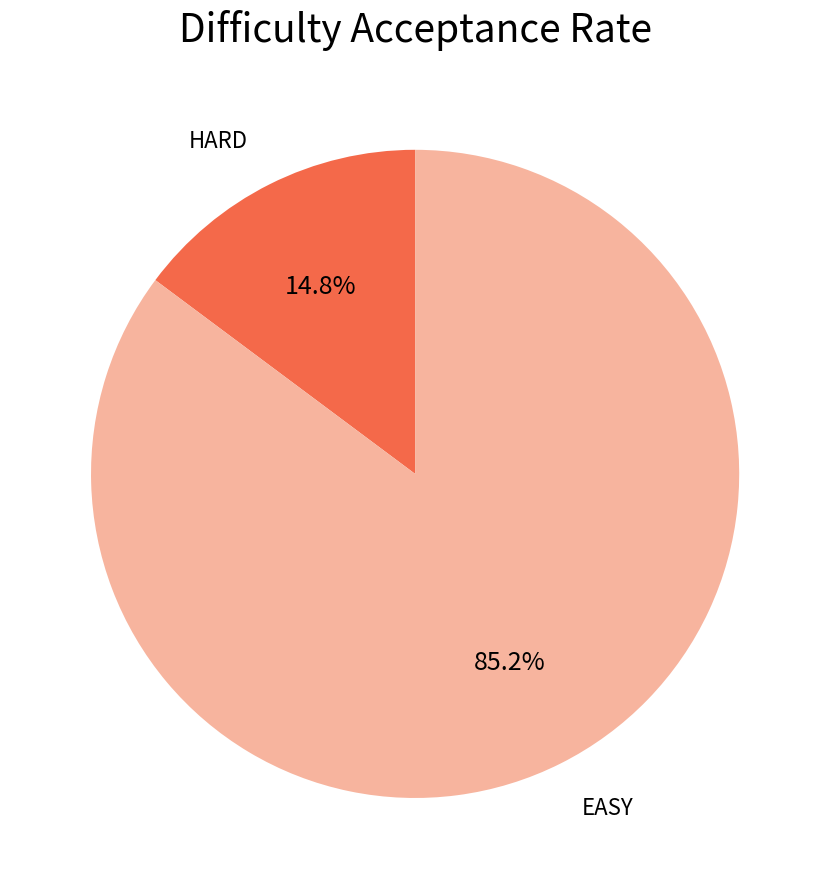

Does any single category account for the majority?

Yes